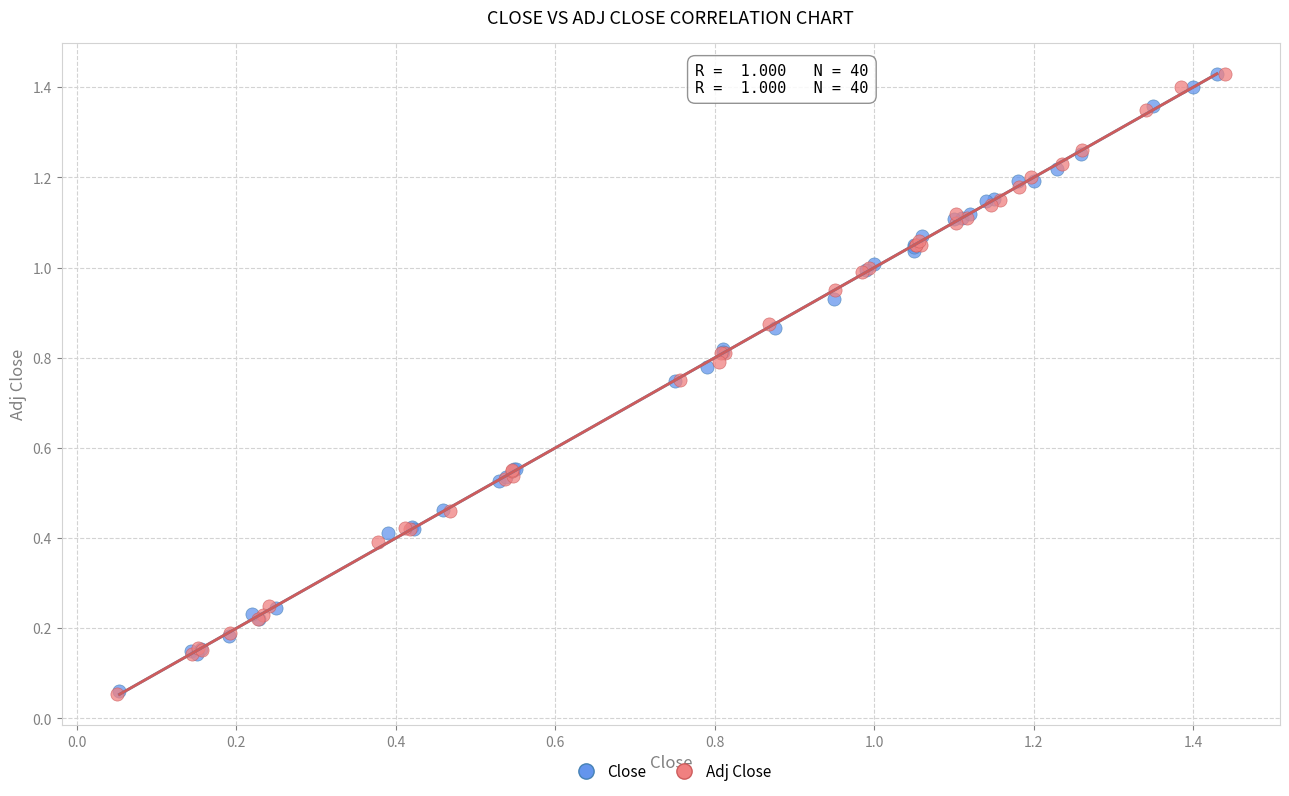

Which series has the widest spread of Y values?

Adj Close